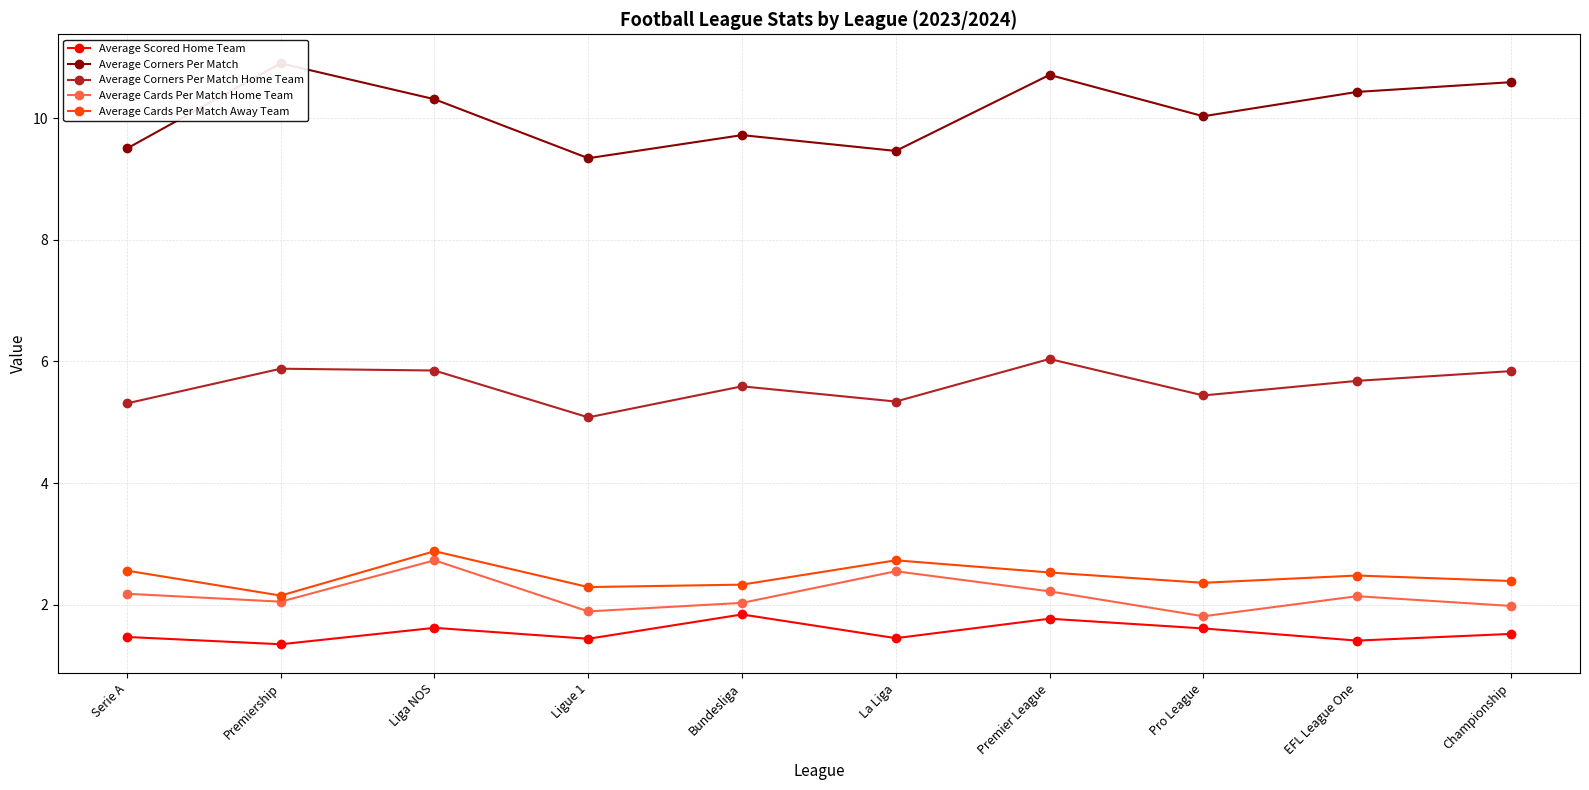

True or false: Average Cards Per Match Away Team and Average Corners Per Match Home Team intersect in this chart.

False